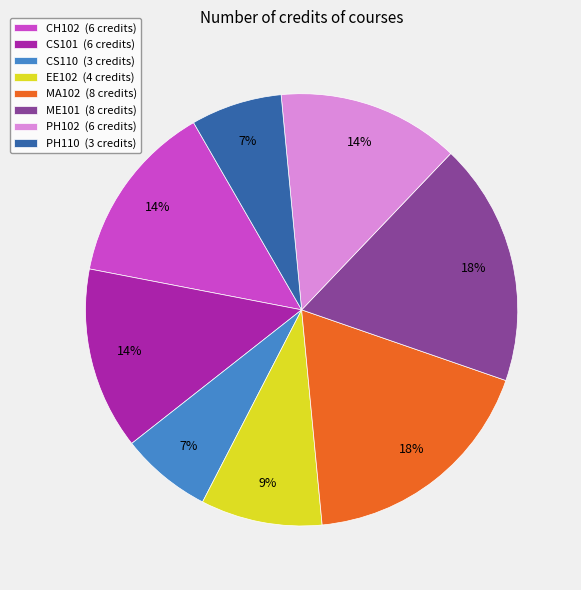

How many segments does this pie chart have?

8